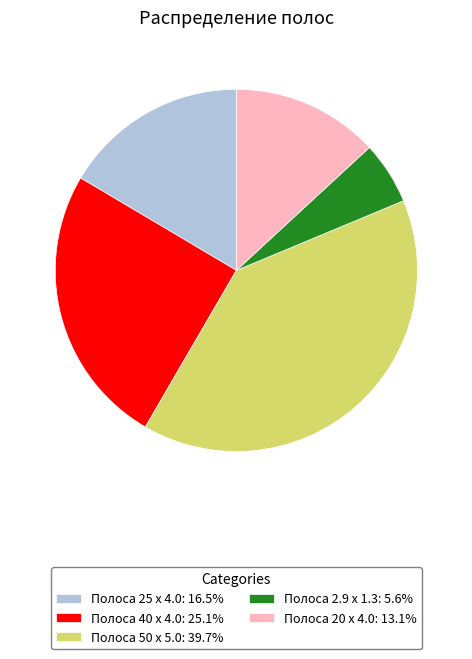

Between Полоса 25 x 4.0 and Полоса 2.9 x 1.3, which is larger?

Полоса 25 x 4.0